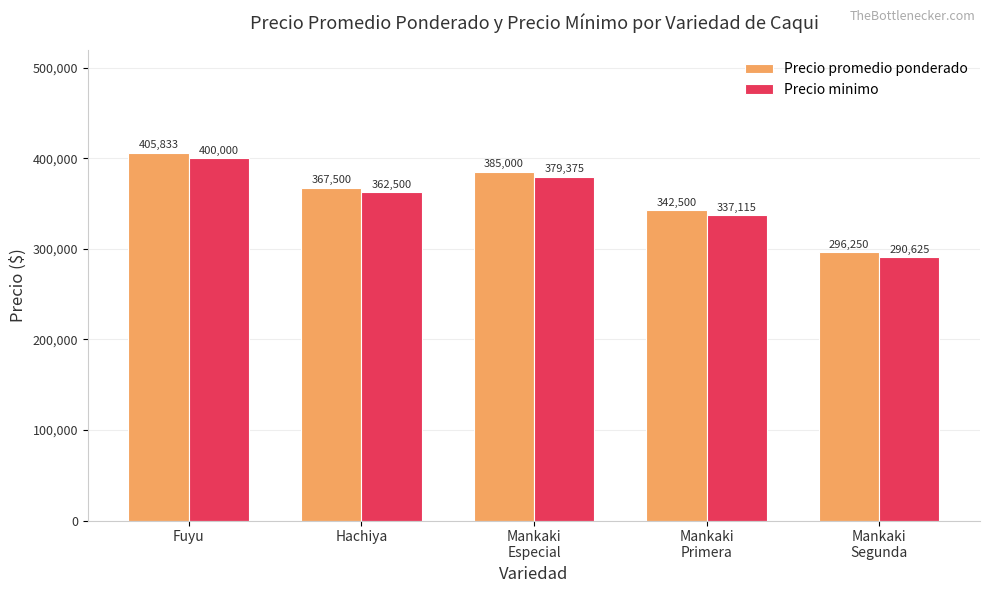

What is the difference between the Precio minimo values at Mankaki
Segunda and Fuyu?

109375